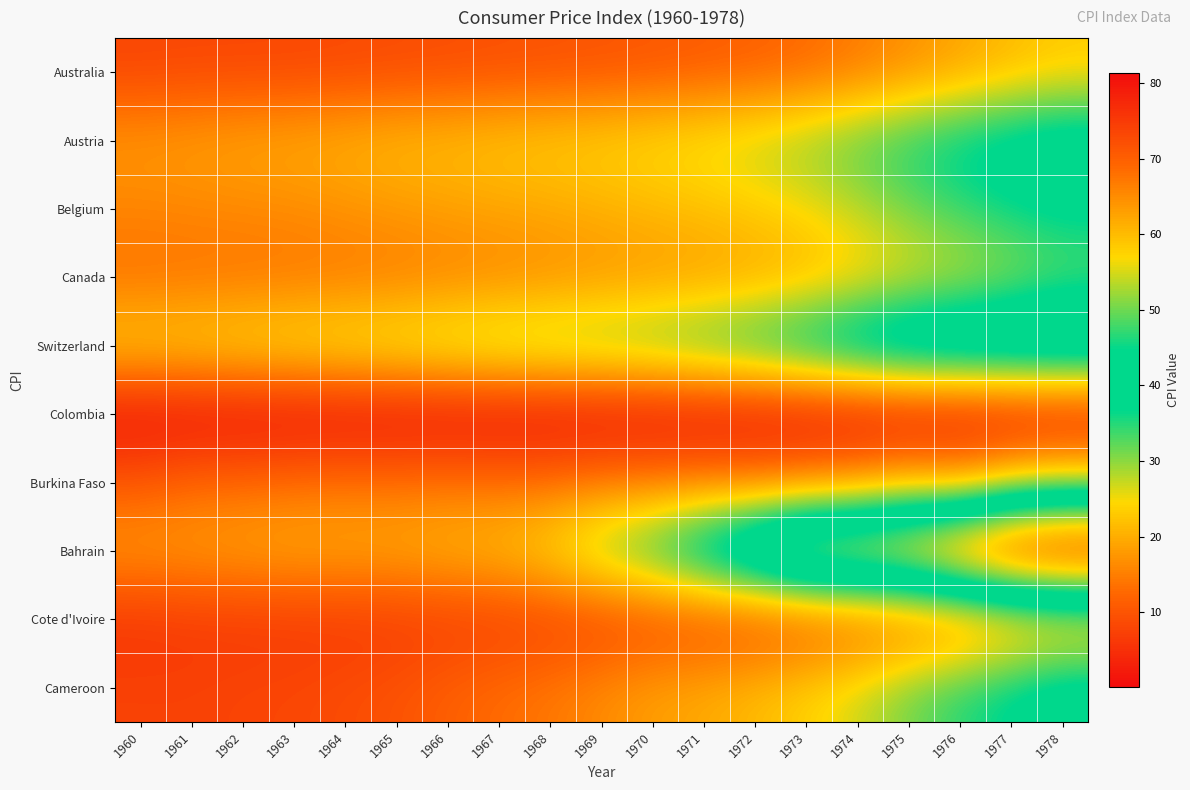

What is the total value across all series at 1962?

128.6